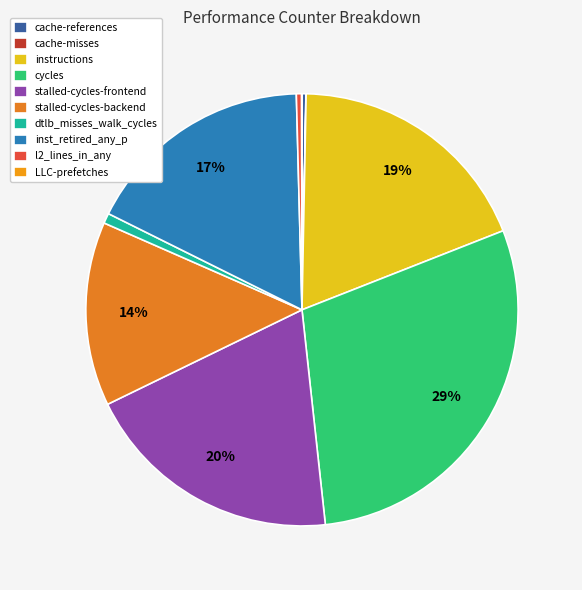

To the nearest percent, what percentage of the pie is inst_retired_any_p?

17%